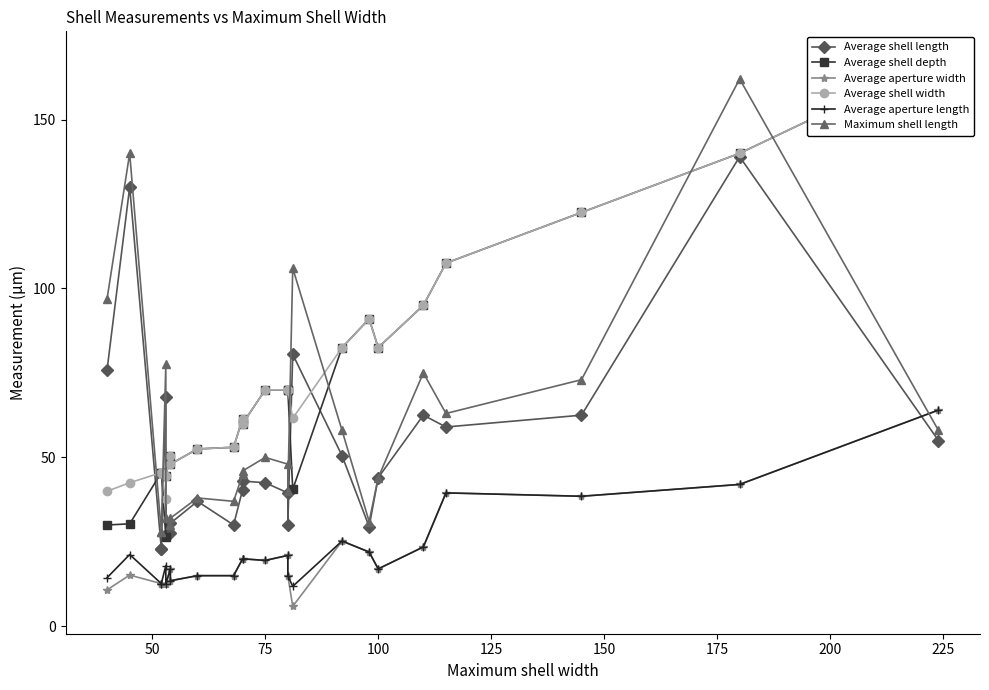

True or false: Average shell width and Average aperture length intersect in this chart.

False